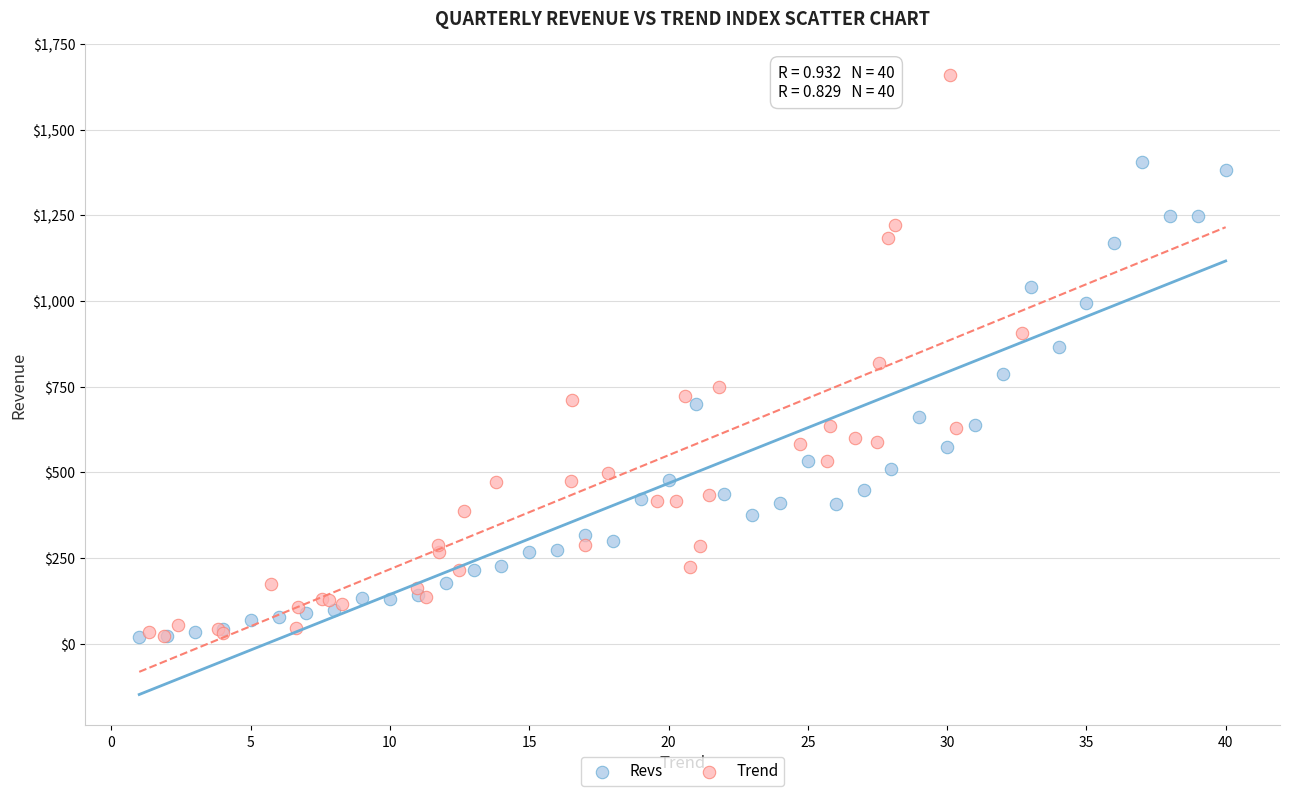

Which series contains the highest Y value?

Trend